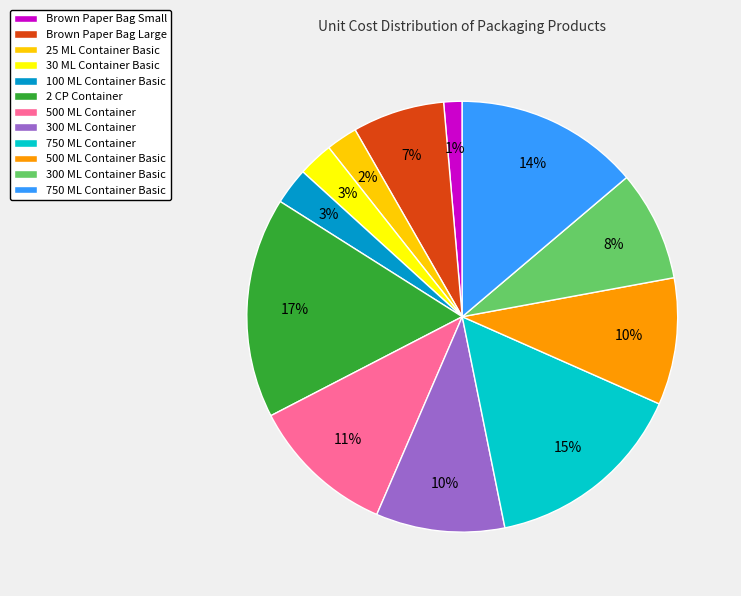

Is it true that 100 ML Container Basic is 3% of the pie?

True